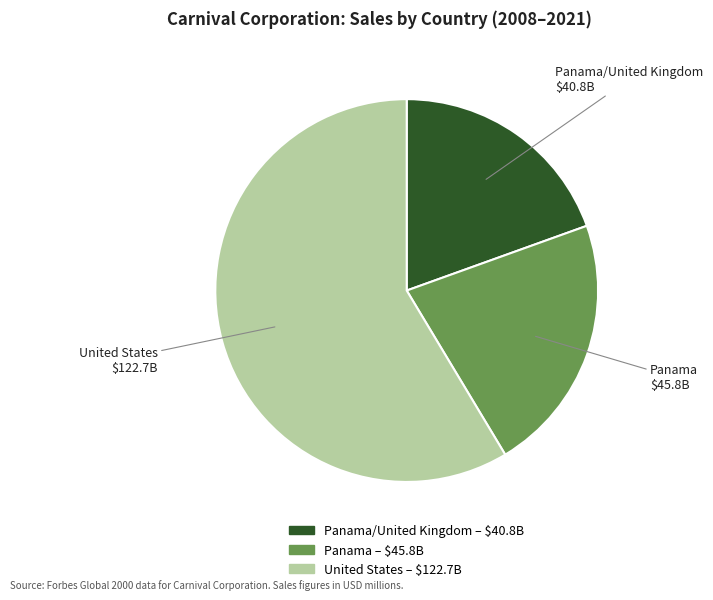

How many segments does this pie chart have?

3